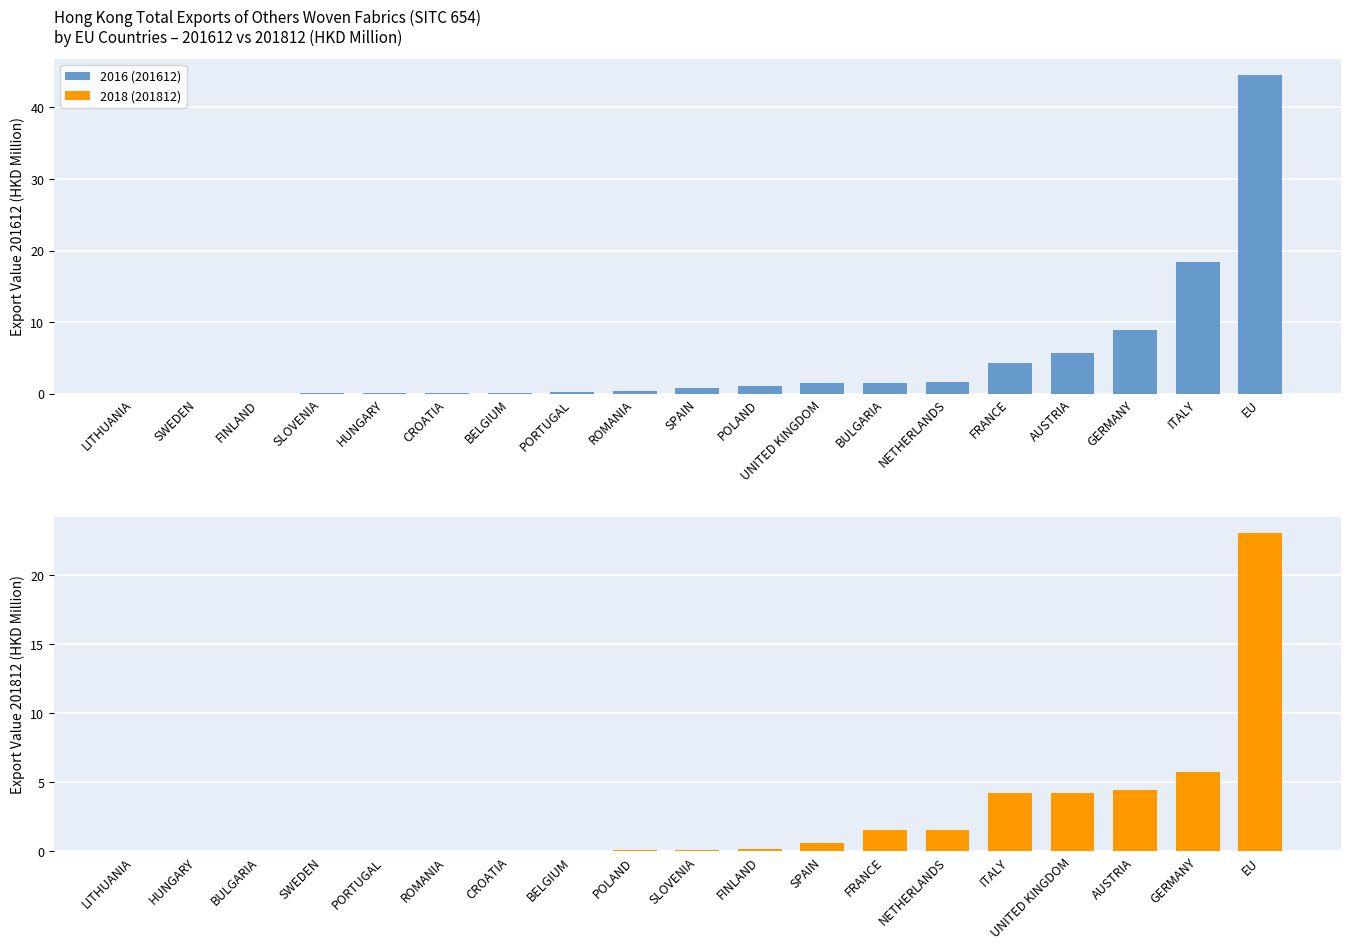

Is it true that 2018 (201812) equals 0.2 at FINLAND?

True